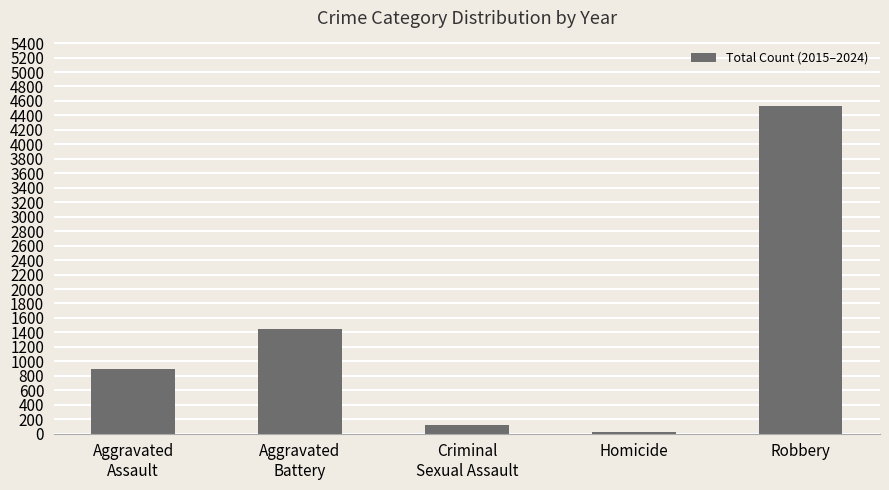

How many categories are shown in the chart?

5